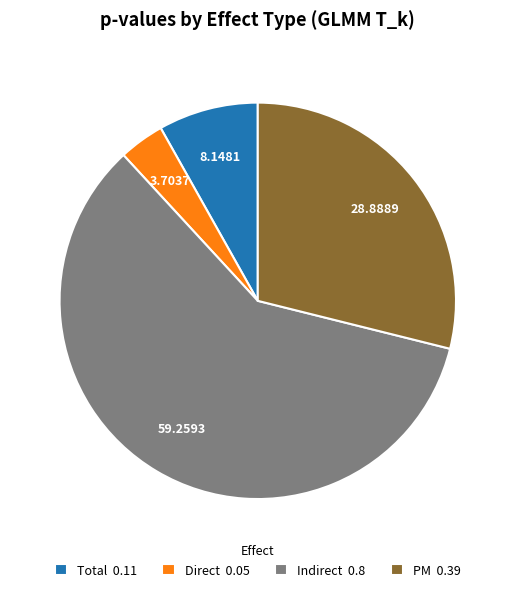

Does Indirect account for over 50% of the chart?

Yes